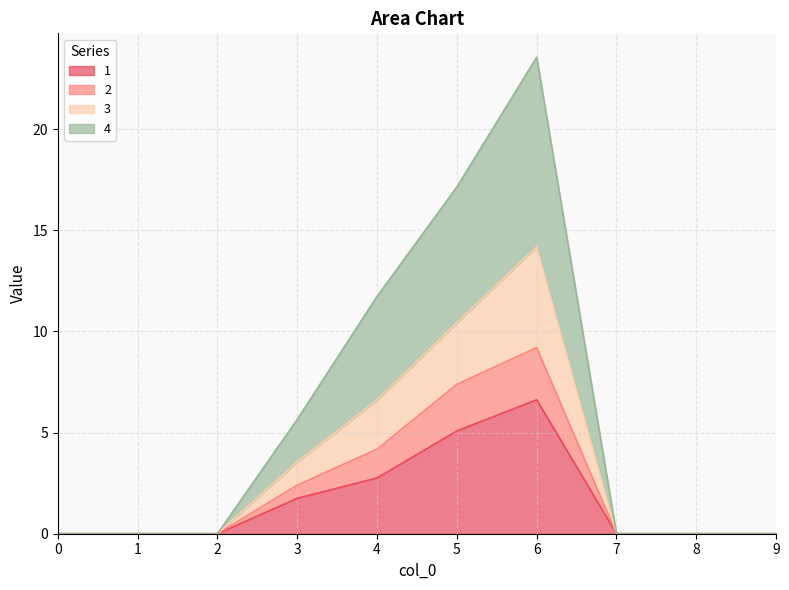

The 1 series shows 0.0 at 8. True or false?

True